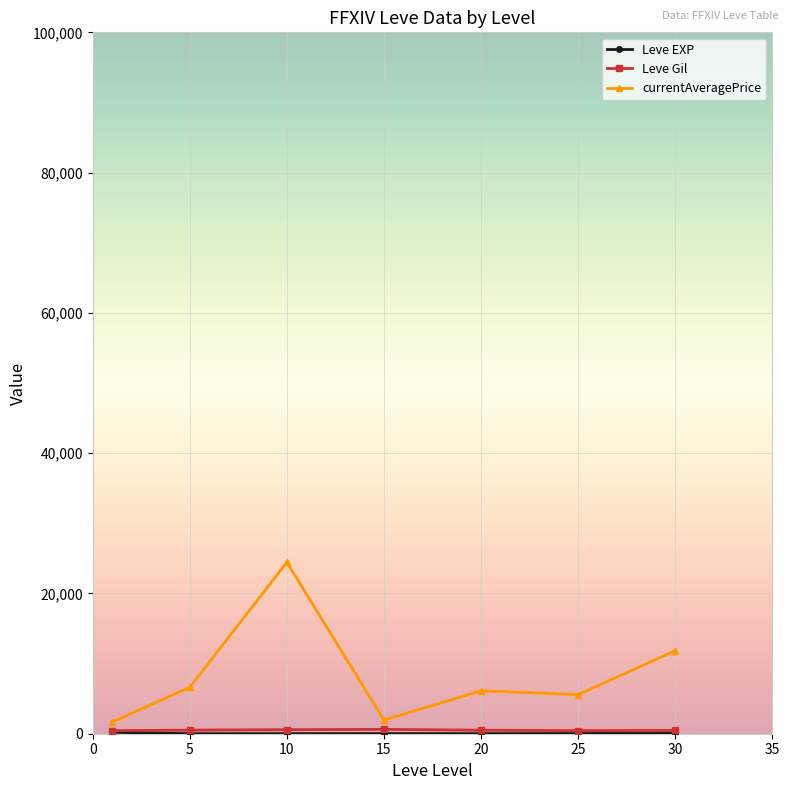

What is the greatest value displayed?

24440.7